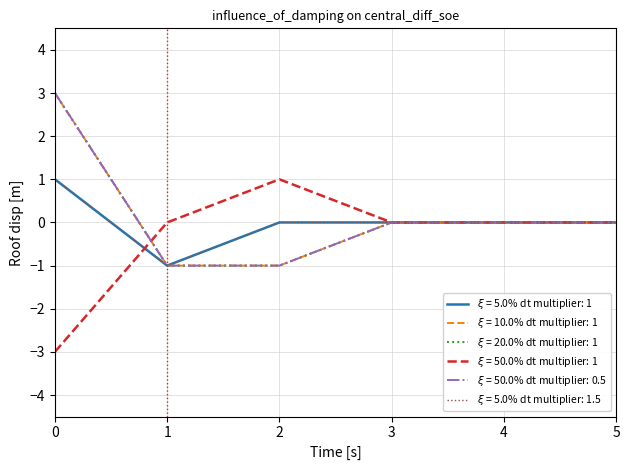

Does the chart display data point markers on the line(s)?

No